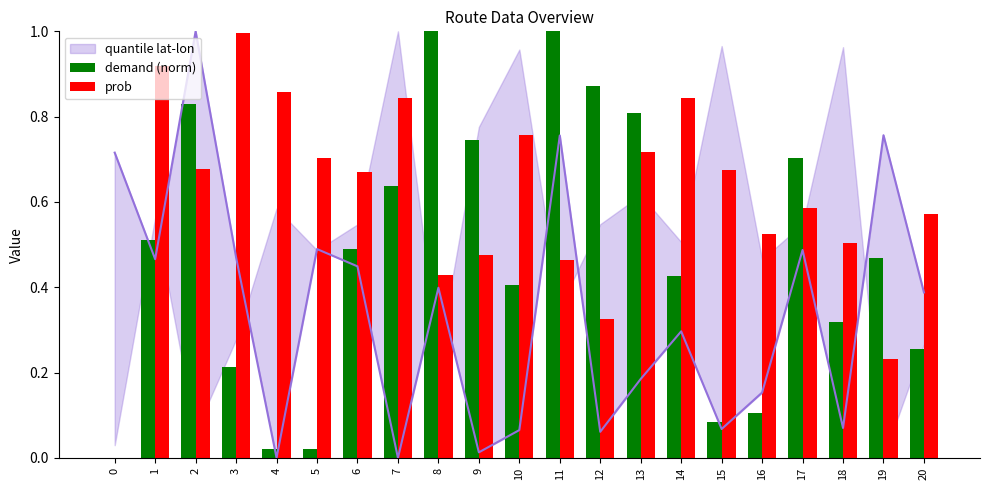

How many bars are there in total?

42